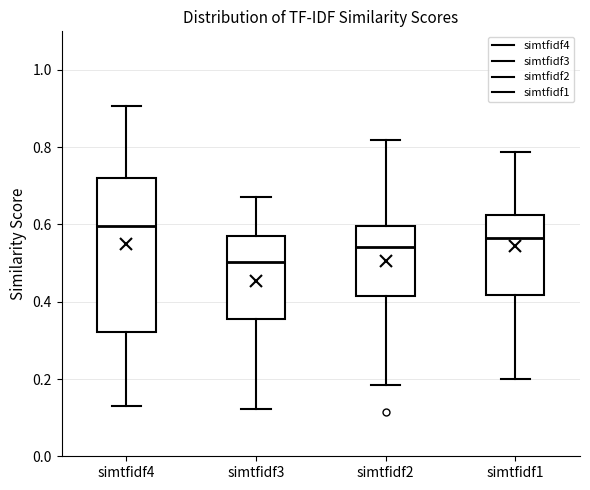

Where does the upper whisker of the box for simtfidf3 end on the y-axis? The values are not printed on the chart, so give them approximately, as read against the axis.

0.68